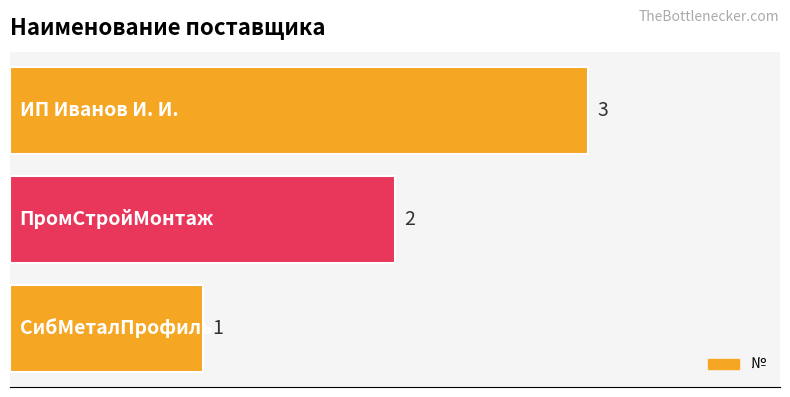

What is the greatest value displayed?

3